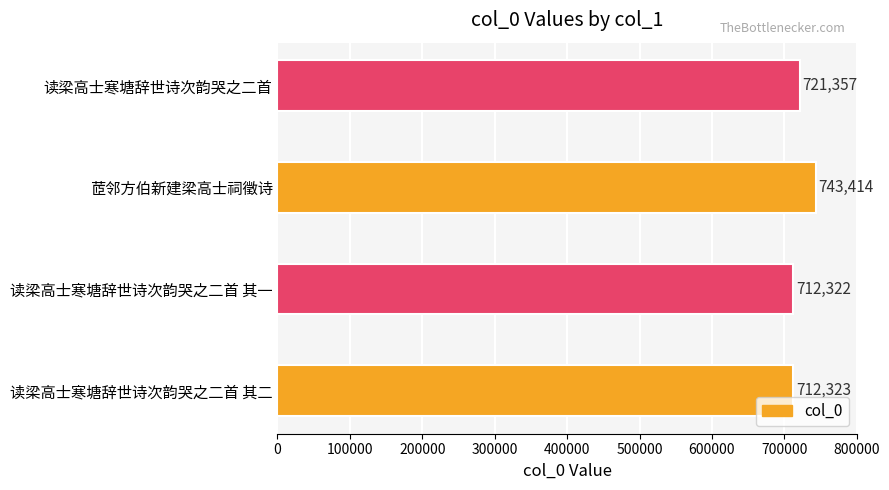

Count the number of categories in the chart.

4